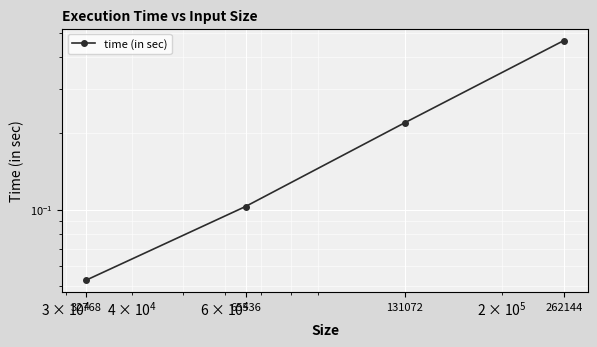

Reading right to left, list all the values displayed in this chart.

0.5	0.2	0.1	0.1